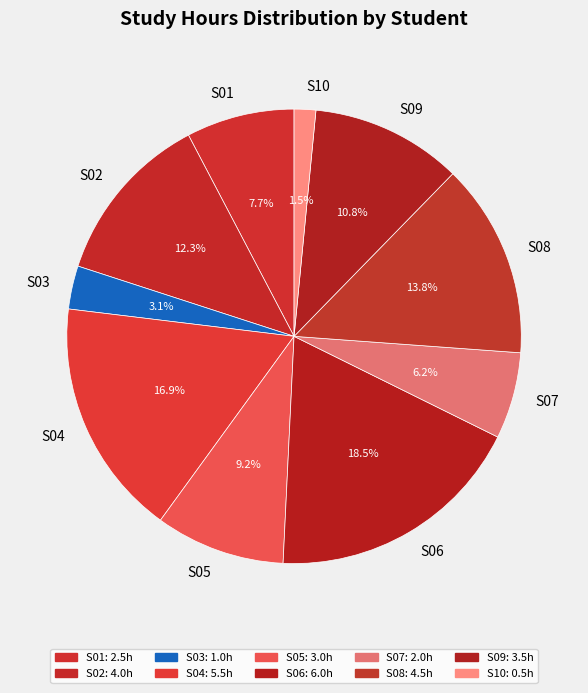

What is the ratio of the value at S02 to the value at S08?

0.9